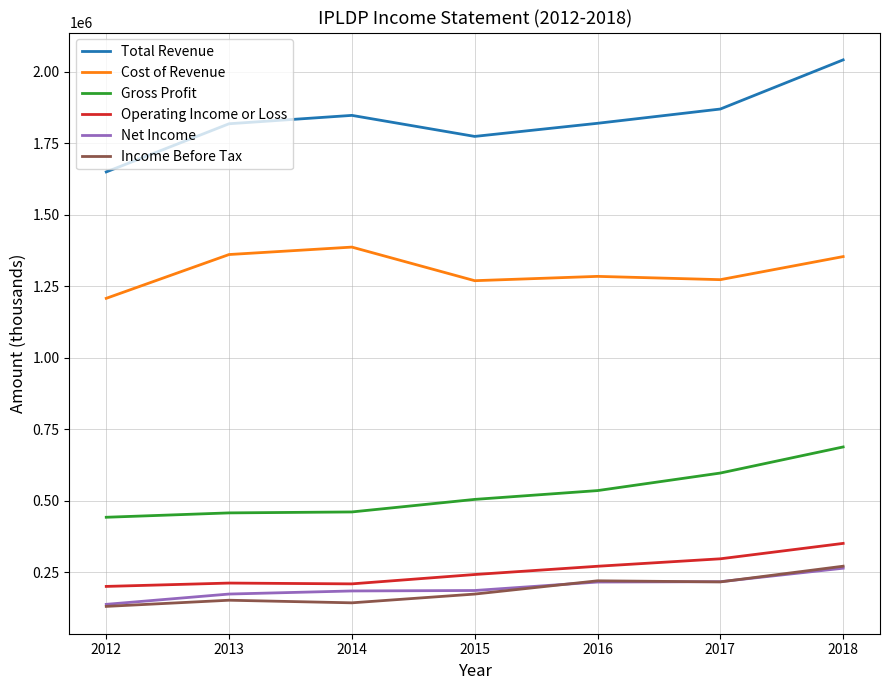

Which series has the largest total across all categories?

Total Revenue